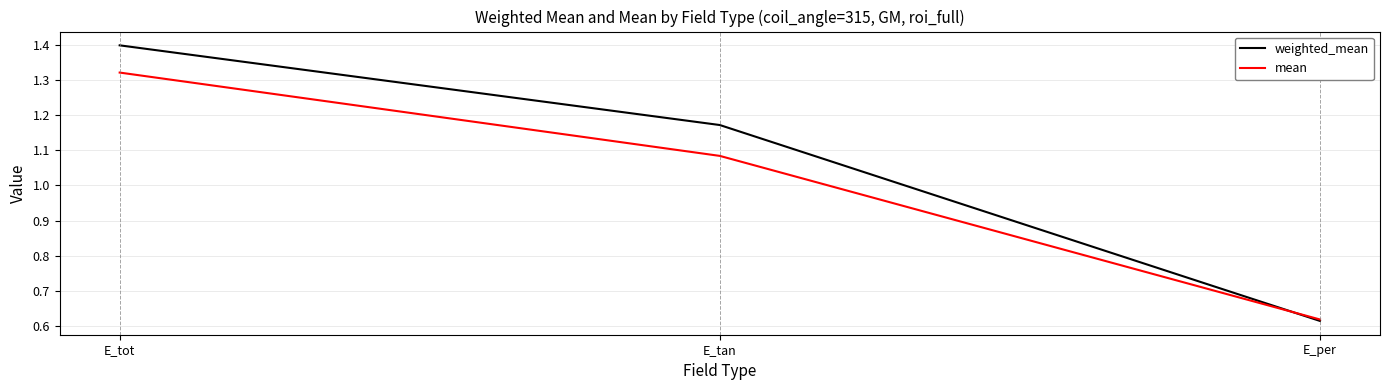

Which series changed the most between E_tan and E_per?

weighted_mean